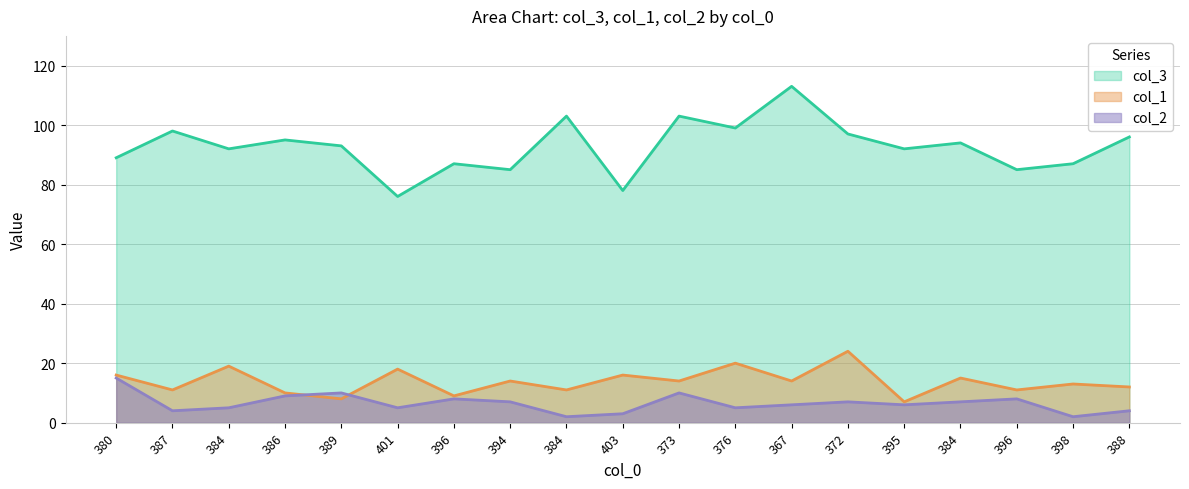

Where is the first local minimum for col_2?

387